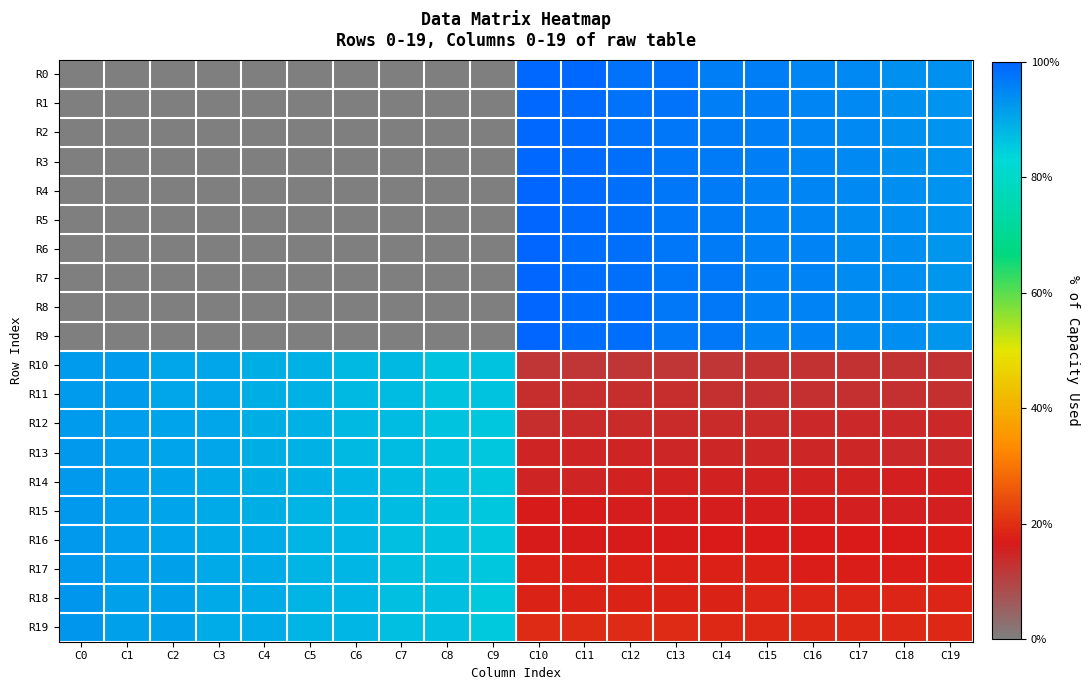

Reading left to right, extract all data points from this chart.

R0: C0=0	C1=0	C2=0	C3=0	C4=0	C5=0	C6=0	C7=0	C8=0	C9=0	C10=1356	C11=1355	C12=1336	C13=1335	C14=1316	C15=1315	C16=1296	C17=1295	C18=1276	C19=1275
R1: C0=0	C1=0	C2=0	C3=0	C4=0	C5=0	C6=0	C7=0	C8=0	C9=0	C10=1357	C11=1354	C12=1337	C13=1334	C14=1317	C15=1314	C16=1297	C17=1294	C18=1277	C19=1274
R2: C0=0	C1=0	C2=0	C3=0	C4=0	C5=0	C6=0	C7=0	C8=0	C9=0	C10=1358	C11=1353	C12=1338	C13=1333	C14=1318	C15=1313	C16=1298	C17=1293	C18=1278	C19=1273
R3: C0=0	C1=0	C2=0	C3=0	C4=0	C5=0	C6=0	C7=0	C8=0	C9=0	C10=1359	C11=1352	C12=1339	C13=1332	C14=1319	C15=1312	C16=1299	C17=1292	C18=1279	C19=1272
R4: C0=0	C1=0	C2=0	C3=0	C4=0	C5=0	C6=0	C7=0	C8=0	C9=0	C10=1360	C11=1351	C12=1340	C13=1331	C14=1320	C15=1311	C16=1300	C17=1291	C18=1280	C19=1271
R5: C0=0	C1=0	C2=0	C3=0	C4=0	C5=0	C6=0	C7=0	C8=0	C9=0	C10=1361	C11=1350	C12=1341	C13=1330	C14=1321	C15=1310	C16=1301	C17=1290	C18=1281	C19=1270
R6: C0=0	C1=0	C2=0	C3=0	C4=0	C5=0	C6=0	C7=0	C8=0	C9=0	C10=1362	C11=1349	C12=1342	C13=1329	C14=1322	C15=1309	C16=1302	C17=1289	C18=1282	C19=1269
R7: C0=0	C1=0	C2=0	C3=0	C4=0	C5=0	C6=0	C7=0	C8=0	C9=0	C10=1363	C11=1348	C12=1343	C13=1328	C14=1323	C15=1308	C16=1303	C17=1288	C18=1283	C19=1268
R8: C0=0	C1=0	C2=0	C3=0	C4=0	C5=0	C6=0	C7=0	C8=0	C9=0	C10=1364	C11=1347	C12=1344	C13=1327	C14=1324	C15=1307	C16=1304	C17=1287	C18=1284	C19=1267
R9: C0=0	C1=0	C2=0	C3=0	C4=0	C5=0	C6=0	C7=0	C8=0	C9=0	C10=1365	C11=1346	C12=1345	C13=1326	C14=1325	C15=1306	C16=1305	C17=1286	C18=1285	C19=1266
R10: C0=1256	C1=1255	C2=1236	C3=1235	C4=1216	C5=1215	C6=1196	C7=1195	C8=1176	C9=1175	C10=166	C11=167	C12=168	C13=169	C14=170	C15=171	C16=172	C17=173	C18=174	C19=175
R11: C0=1257	C1=1254	C2=1237	C3=1234	C4=1217	C5=1214	C6=1197	C7=1194	C8=1177	C9=1174	C10=185	C11=184	C12=183	C13=182	C14=181	C15=180	C16=179	C17=178	C18=177	C19=176
R12: C0=1258	C1=1253	C2=1238	C3=1233	C4=1218	C5=1213	C6=1198	C7=1193	C8=1178	C9=1173	C10=186	C11=187	C12=188	C13=189	C14=190	C15=191	C16=192	C17=193	C18=194	C19=195
R13: C0=1259	C1=1252	C2=1239	C3=1232	C4=1219	C5=1212	C6=1199	C7=1192	C8=1179	C9=1172	C10=205	C11=204	C12=203	C13=202	C14=201	C15=200	C16=199	C17=198	C18=197	C19=196
R14: C0=1260	C1=1251	C2=1240	C3=1231	C4=1220	C5=1211	C6=1200	C7=1191	C8=1180	C9=1171	C10=206	C11=207	C12=208	C13=209	C14=210	C15=211	C16=212	C17=213	C18=214	C19=215
R15: C0=1261	C1=1250	C2=1241	C3=1230	C4=1221	C5=1210	C6=1201	C7=1190	C8=1181	C9=1170	C10=225	C11=224	C12=223	C13=222	C14=221	C15=220	C16=219	C17=218	C18=217	C19=216
R16: C0=1262	C1=1249	C2=1242	C3=1229	C4=1222	C5=1209	C6=1202	C7=1189	C8=1182	C9=1169	C10=226	C11=227	C12=228	C13=229	C14=230	C15=231	C16=232	C17=233	C18=234	C19=235
R17: C0=1263	C1=1248	C2=1243	C3=1228	C4=1223	C5=1208	C6=1203	C7=1188	C8=1183	C9=1168	C10=245	C11=244	C12=243	C13=242	C14=241	C15=240	C16=239	C17=238	C18=237	C19=236
R18: C0=1264	C1=1247	C2=1244	C3=1227	C4=1224	C5=1207	C6=1204	C7=1187	C8=1184	C9=1167	C10=246	C11=247	C12=248	C13=249	C14=250	C15=251	C16=252	C17=253	C18=254	C19=255
R19: C0=1265	C1=1246	C2=1245	C3=1226	C4=1225	C5=1206	C6=1205	C7=1186	C8=1185	C9=1166	C10=265	C11=264	C12=263	C13=262	C14=261	C15=260	C16=259	C17=258	C18=257	C19=256